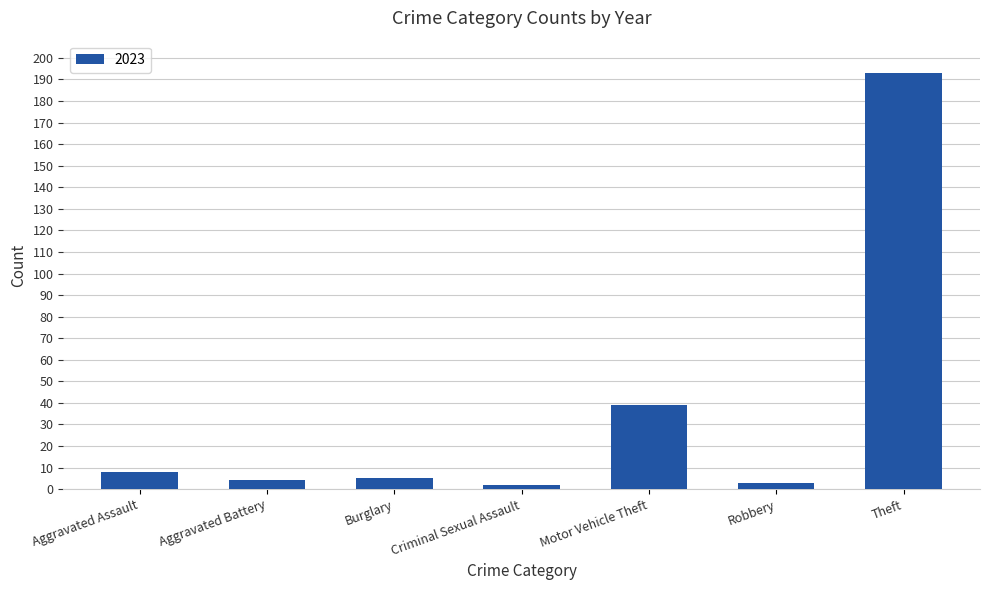

Count the number of categories in the chart.

7